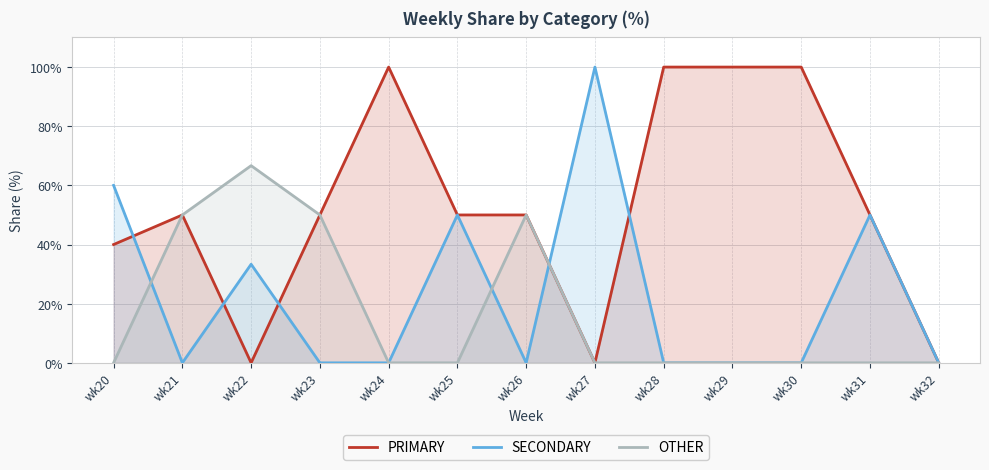

Where is SECONDARY nearest to the value 50?

wk25